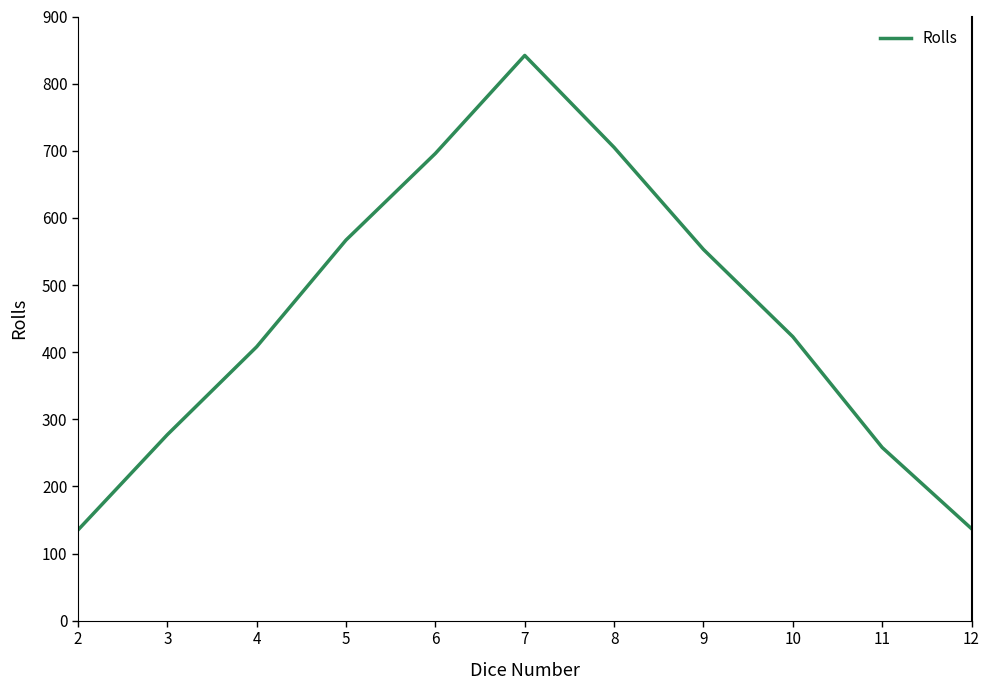

Does the chart display data point markers on the line(s)?

No